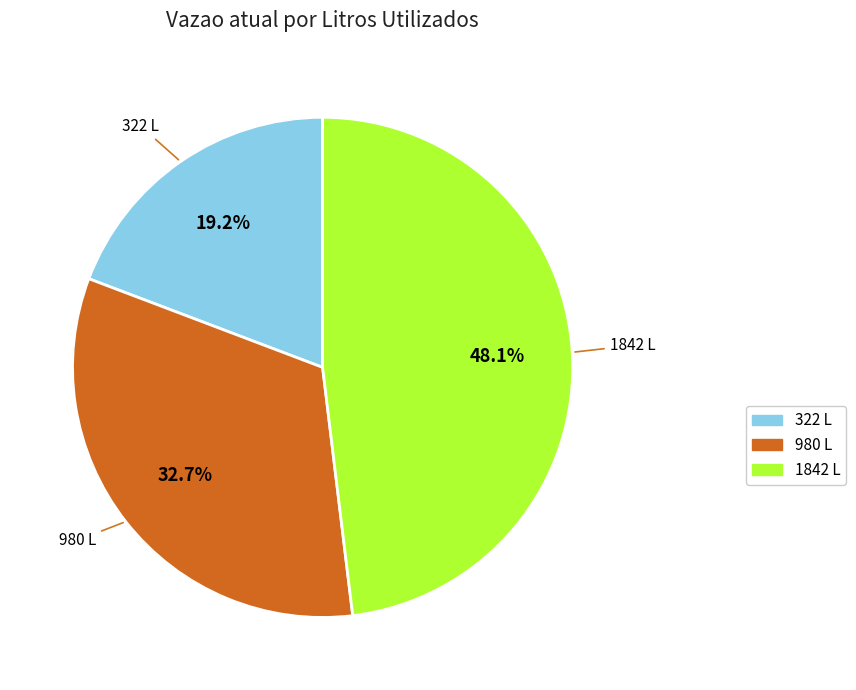

Is it true that 1842 is 57% of the pie?

False